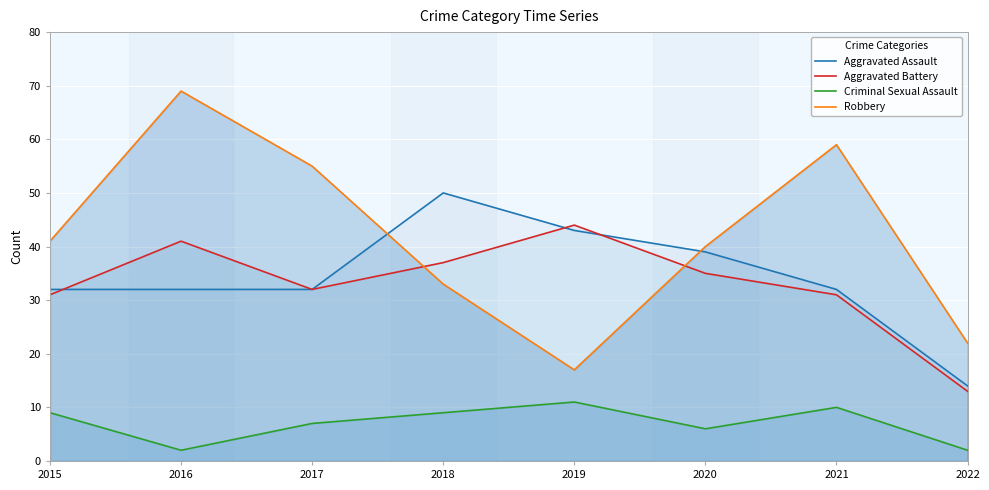

True or false: Criminal Sexual Assault and Robbery intersect in this chart.

False